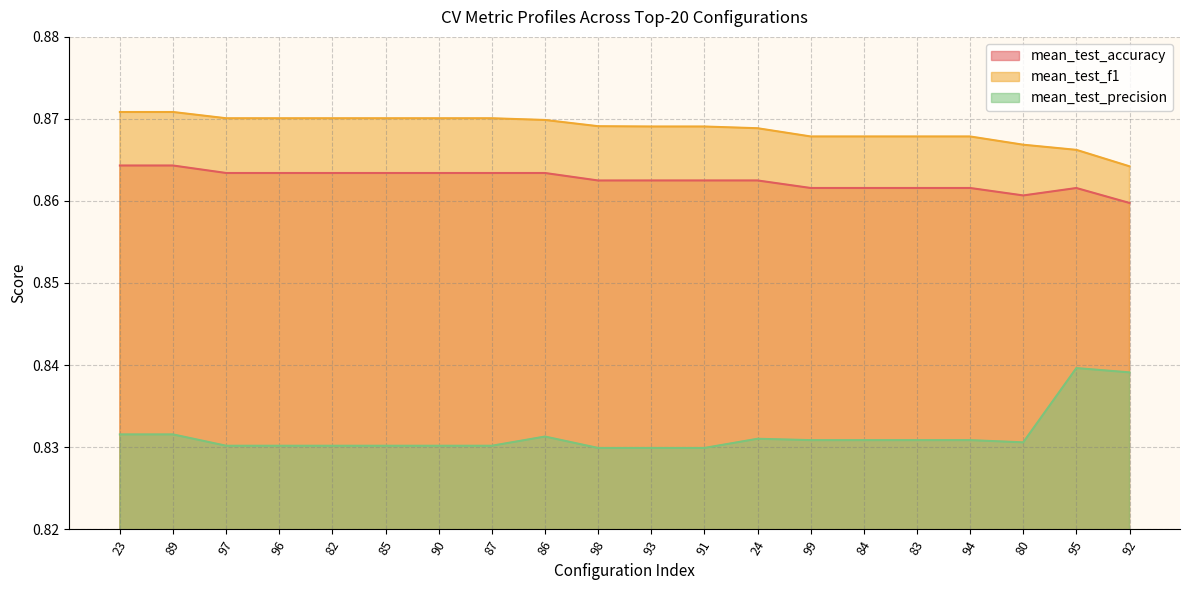

What are all the series names shown in the legend?

mean_test_accuracy, mean_test_f1, mean_test_precision